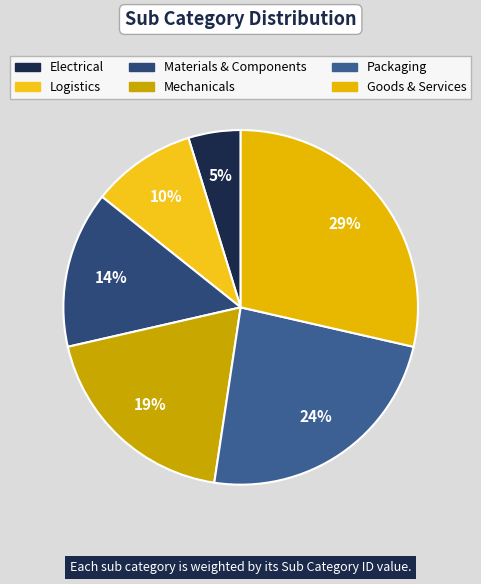

What is the smallest slice in the pie chart?

Electrical